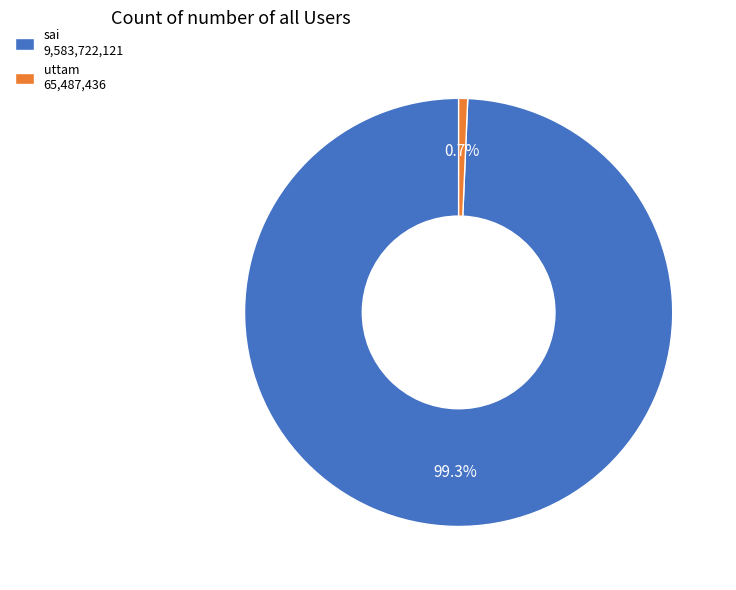

To the nearest percent, what is the difference between the sai and uttam slice percentages?

99%